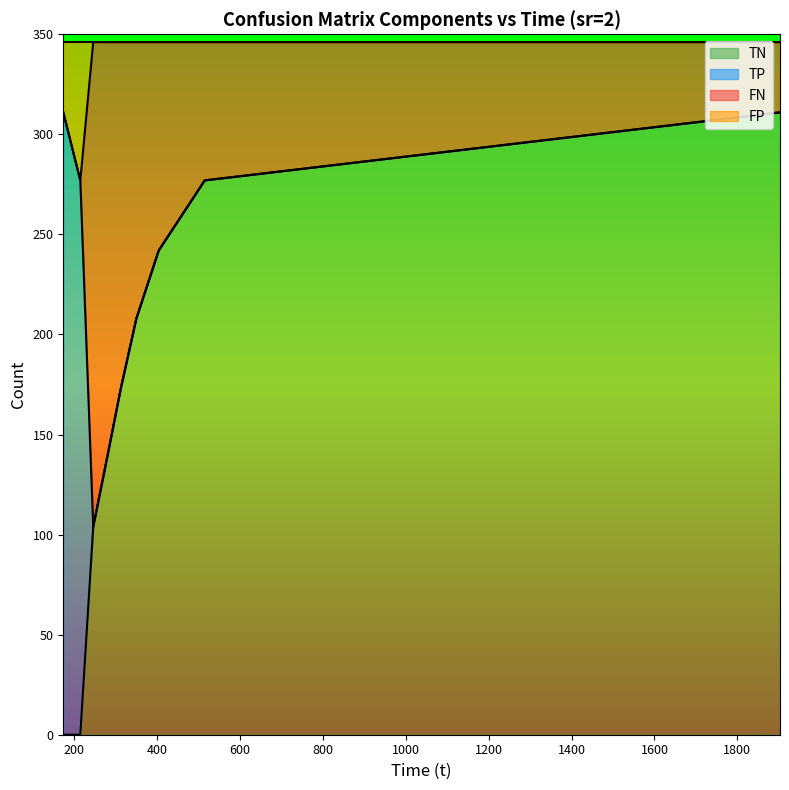

Where does the TN series first go above 173?

350.175